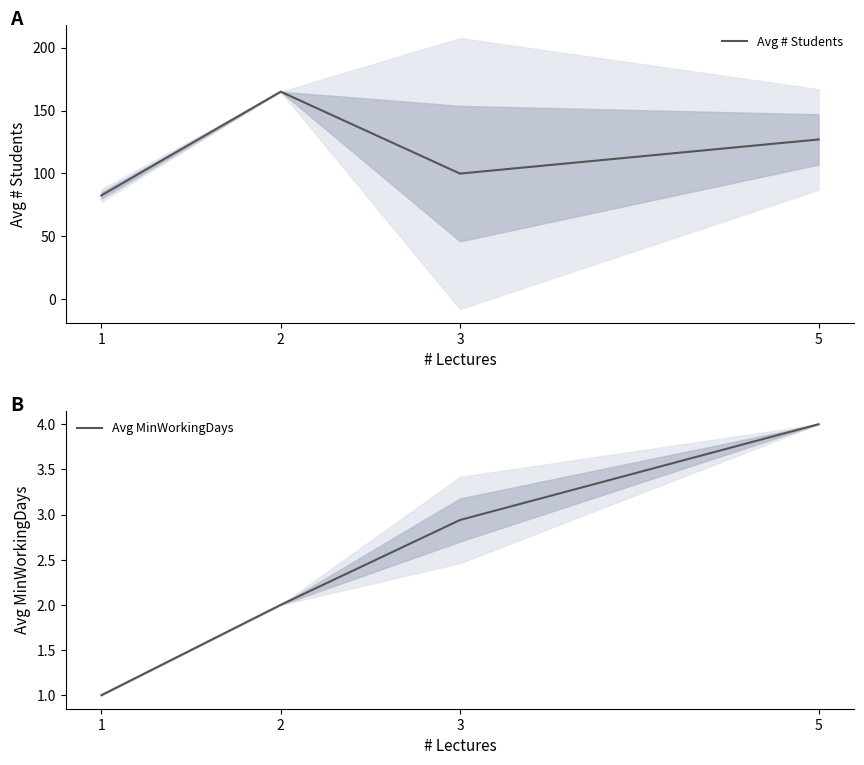

What is the difference between the maximum and second lowest values in the Avg MinWorkingDays series?

2.0